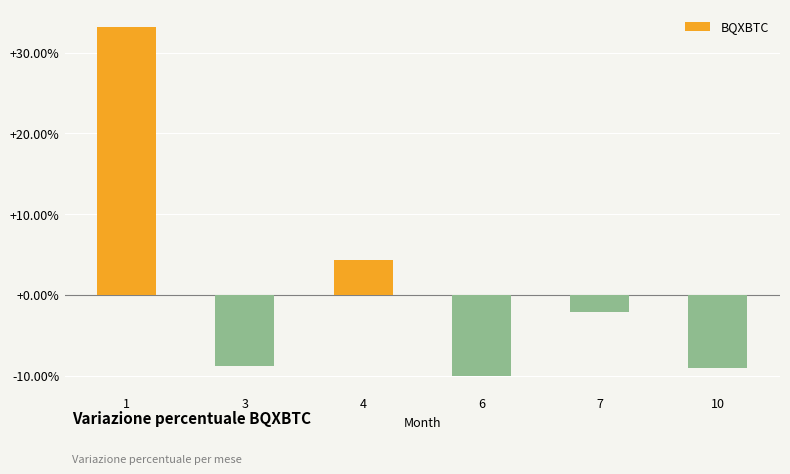

What is the difference between the maximum and minimum values?

43.2